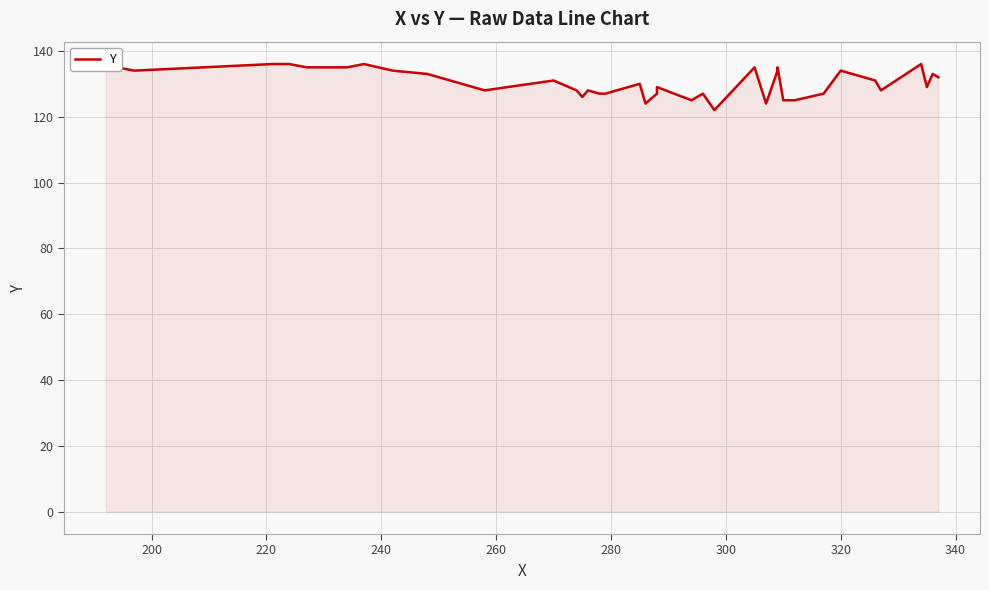

How many points are higher than both their immediate neighbors (excluding endpoints)?

11